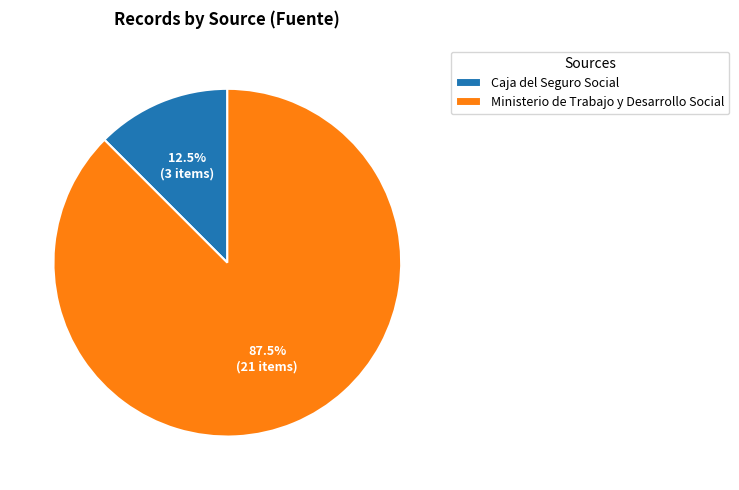

True or false: Ministerio de Trabajo y Desarrollo Social accounts for 80% of the total.

False